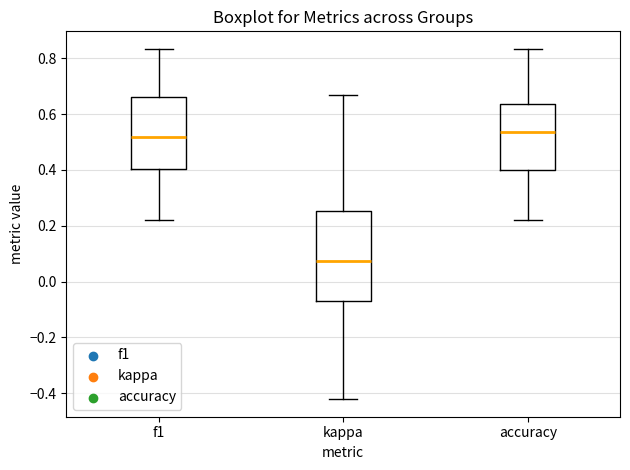

Reading left to right, transcribe this box plot: for each box, give where its median line is, the range the box spans, and where its two whiskers end, as read against the y-axis. The values are not printed on the chart, so give them approximately, as read against the axis.

f1: median 0.52, box 0.40 to 0.66, whiskers 0.22 to 0.84
kappa: median 0.08, box -0.08 to 0.26, whiskers -0.42 to 0.66
accuracy: median 0.54, box 0.40 to 0.64, whiskers 0.22 to 0.84